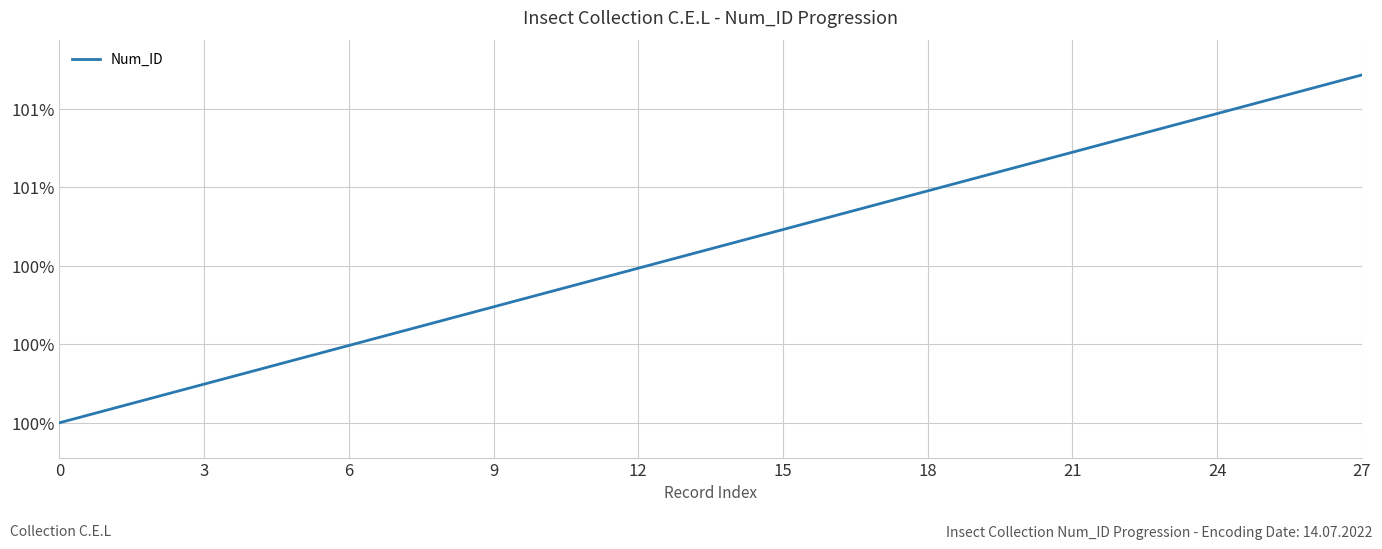

What is the label of the 12th point from the right?

16